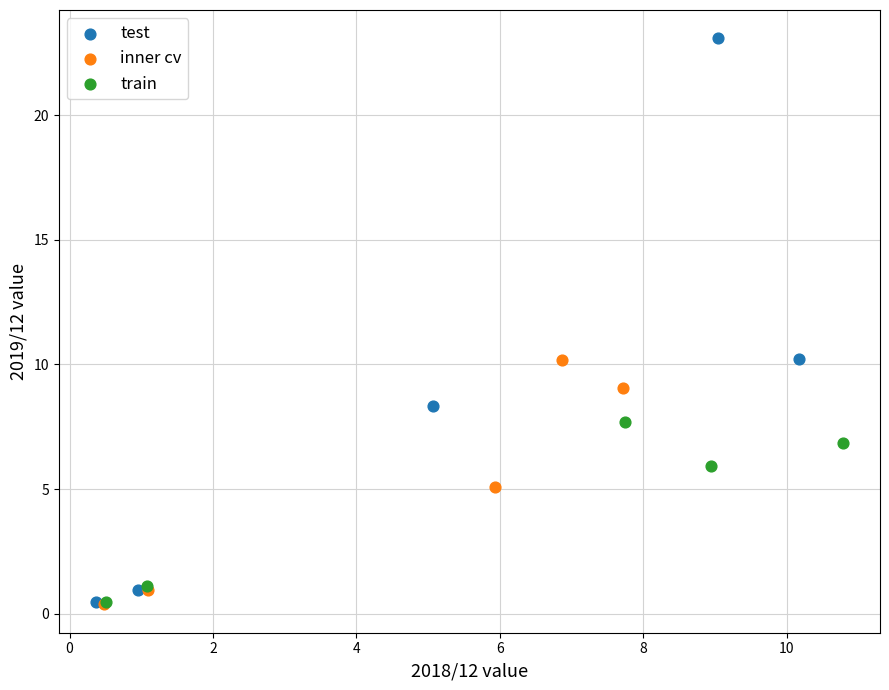

Which series has the widest spread of Y values?

test